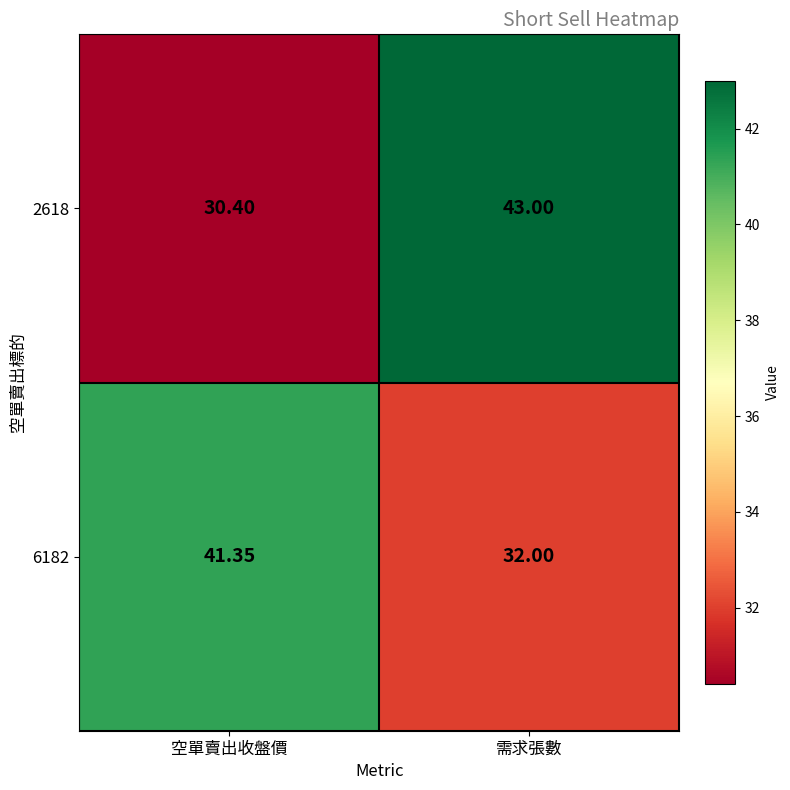

At which label does 2618 reach its peak?

需求張數